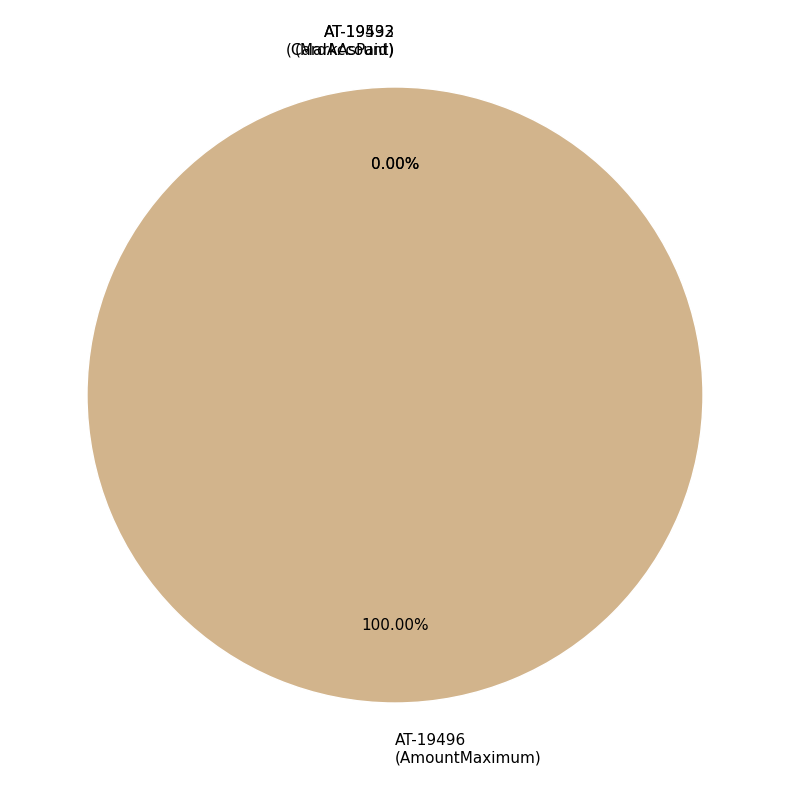

Which slice is the largest?

AT-19496
(AmountMaximum)